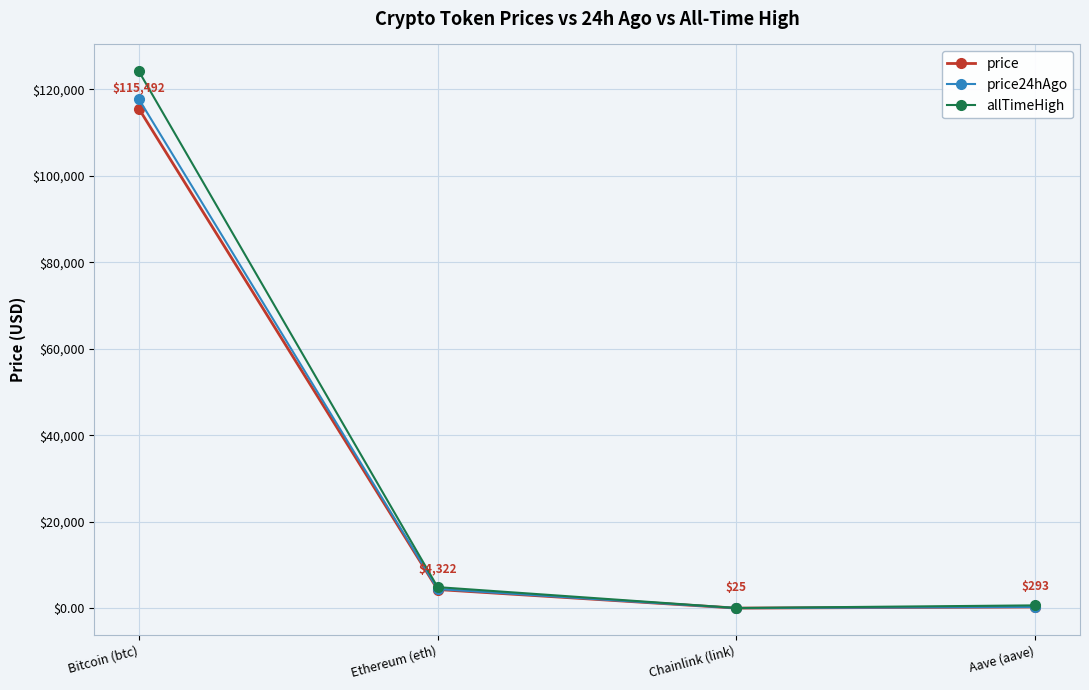

What is the total value across all series at Ethereum (eth)?

13644.2